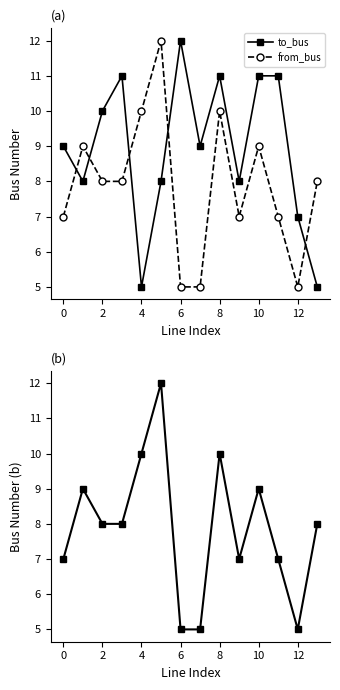

What is the value of the from_bus point at the 6th from the left?

12